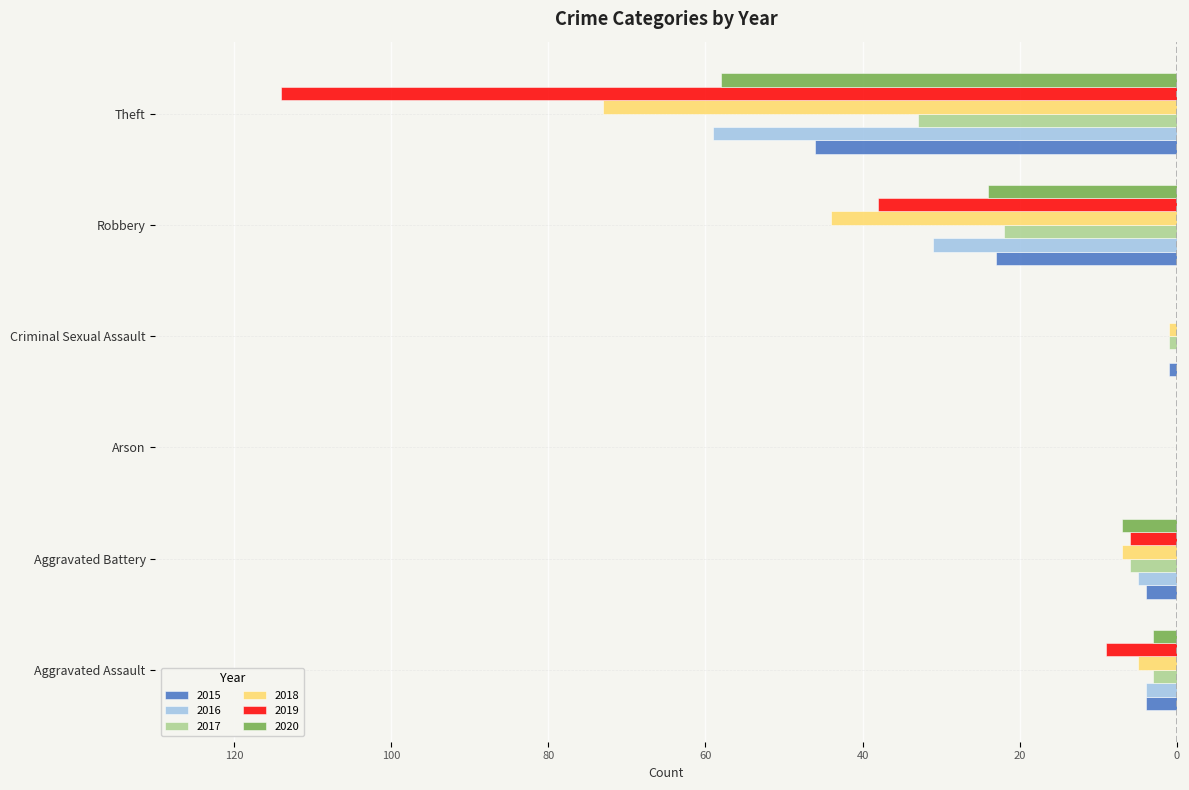

What is the spread (max minus min) of values at Criminal Sexual Assault?

1